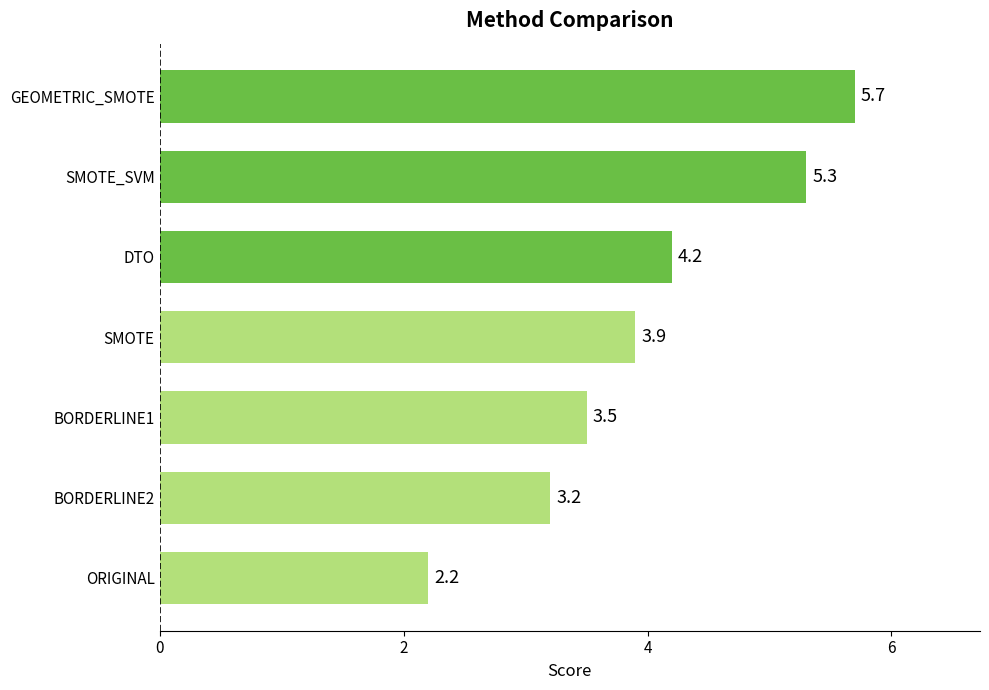

How many values exceed 3?

6